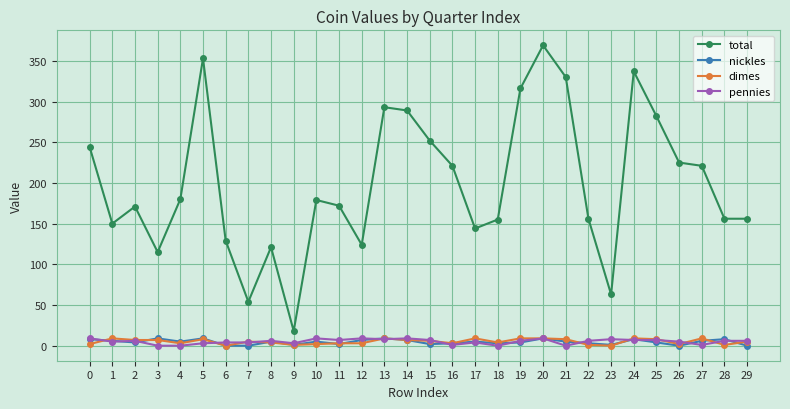

Where is the first local minimum for total?

1